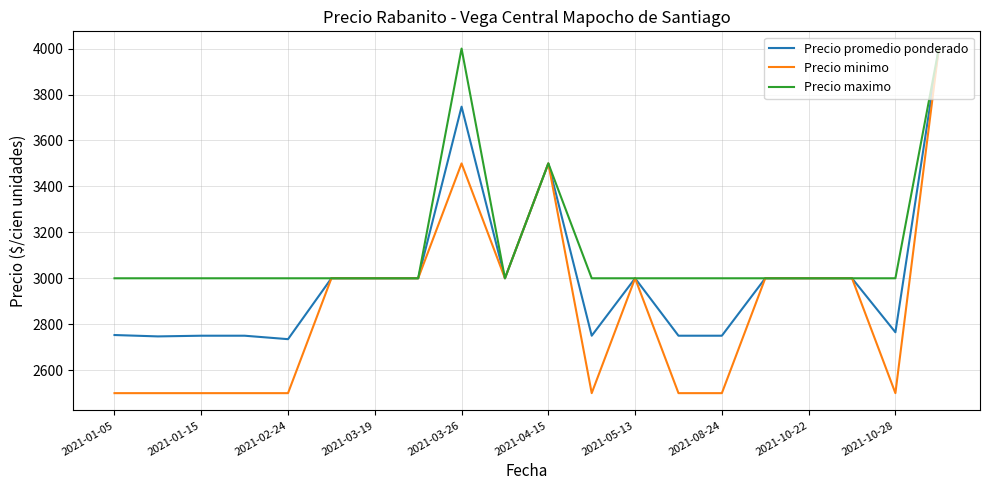

Which series has the largest total across all categories?

Precio maximo